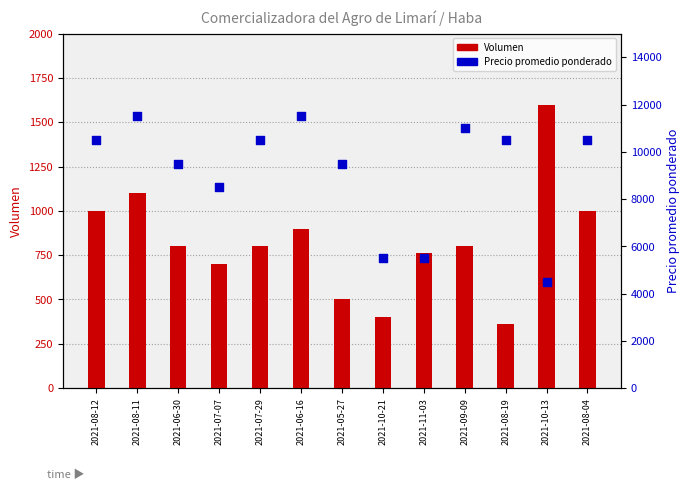

What is the total value across all series at 2021-05-27?

10000